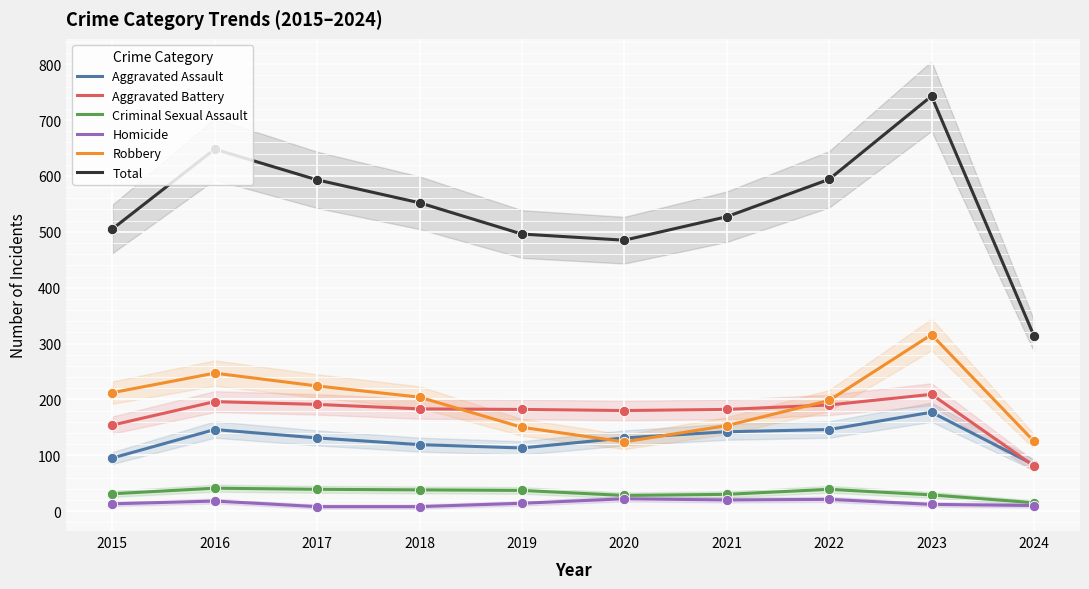

At which category is the sum across all series the highest?

2023